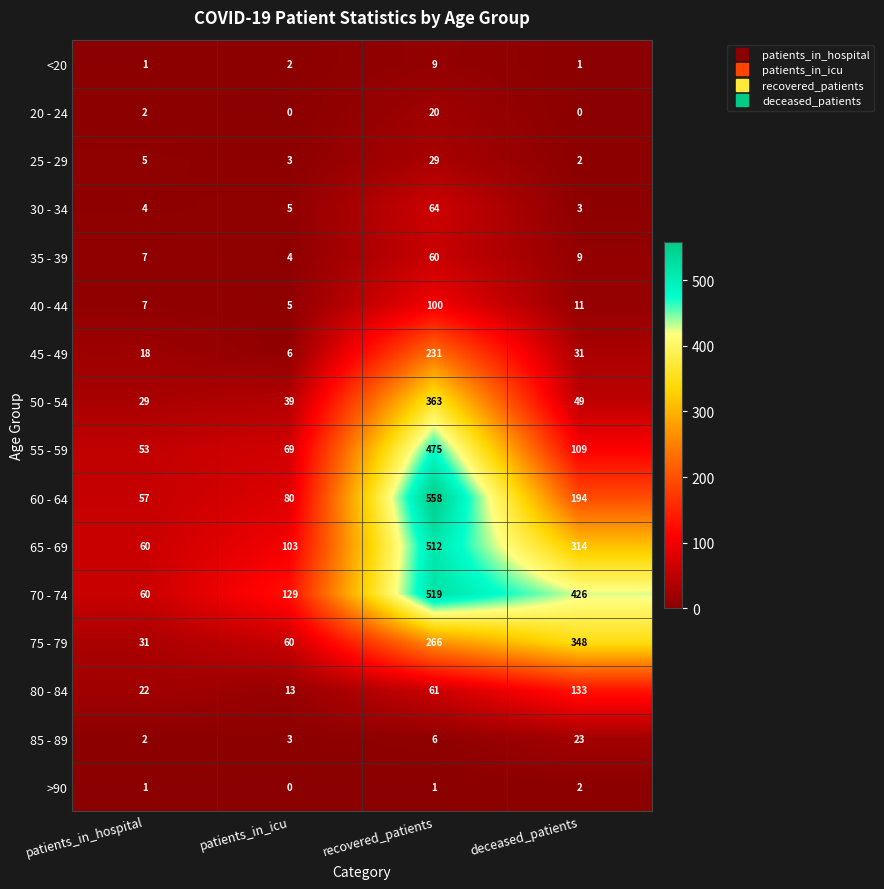

Where does the 70 - 74 series first go above 426?

recovered_patients